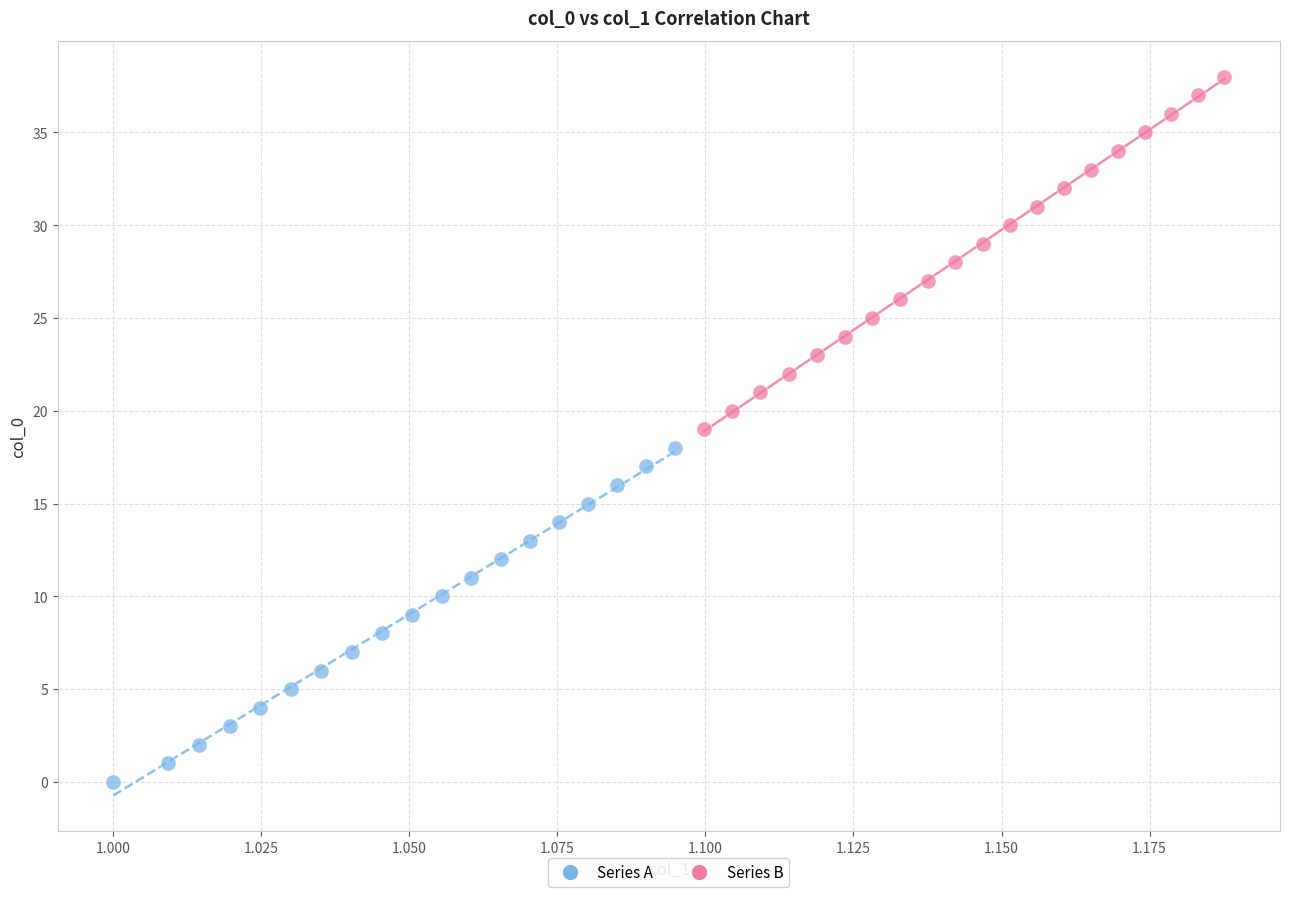

Which series reaches the minimum Y coordinate?

Series A